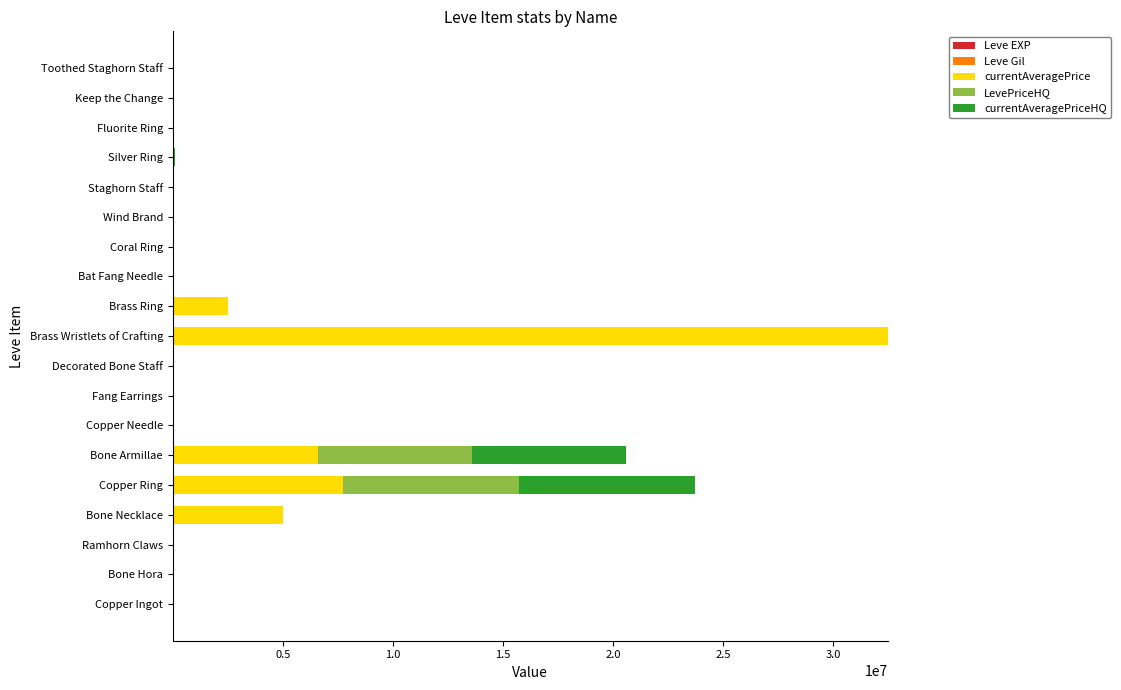

At which category is the sum across all series the highest?

Brass Wristlets of Crafting